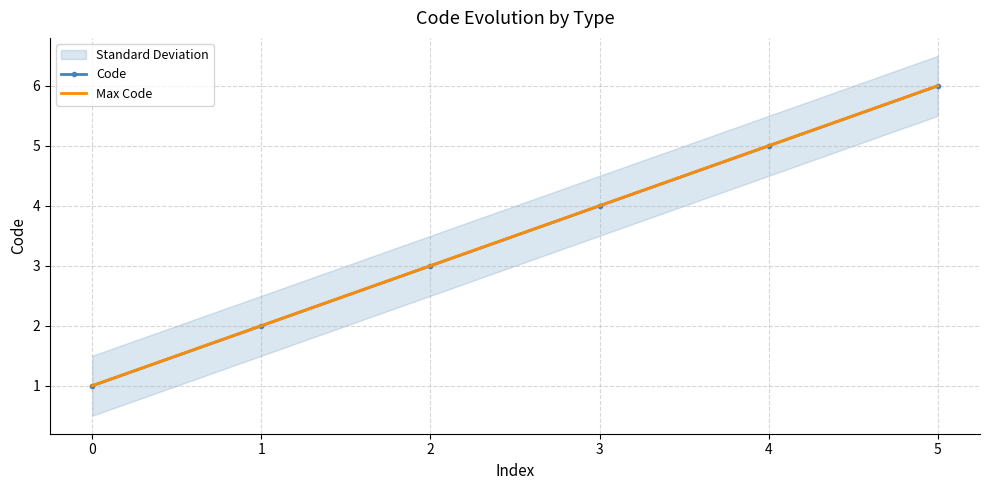

Reading left to right, what are all the values shown in this chart?

Code: 0=1	1=2	2=3	3=4	4=5	5=6
Max Code: 0=1	1=2	2=3	3=4	4=5	5=6